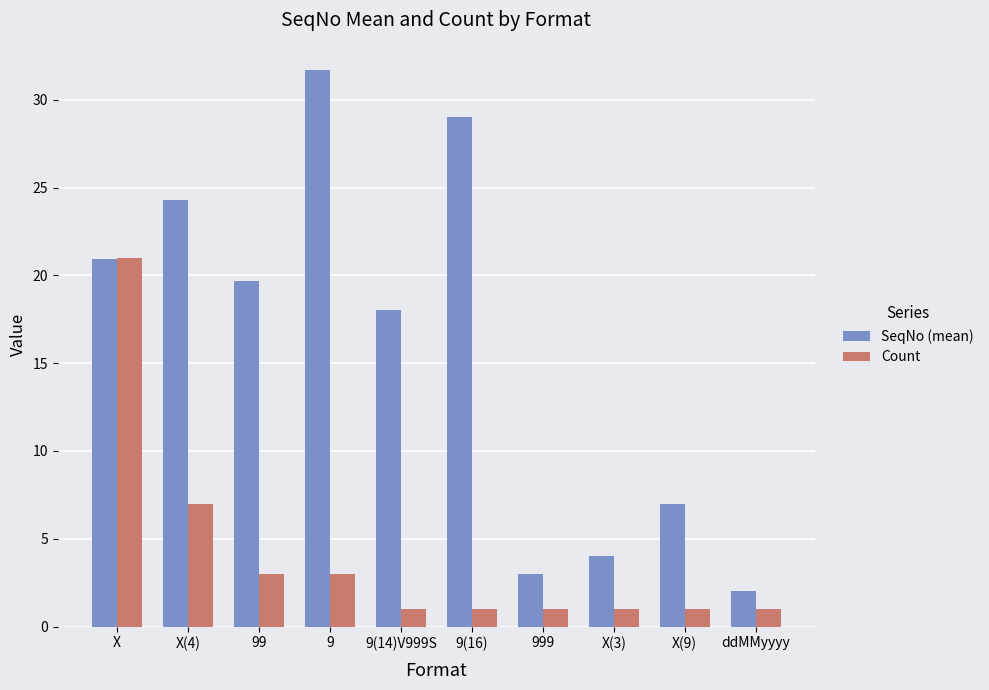

Is the value of Count at 9(16) greater than the value of SeqNo (mean) at 9?

No